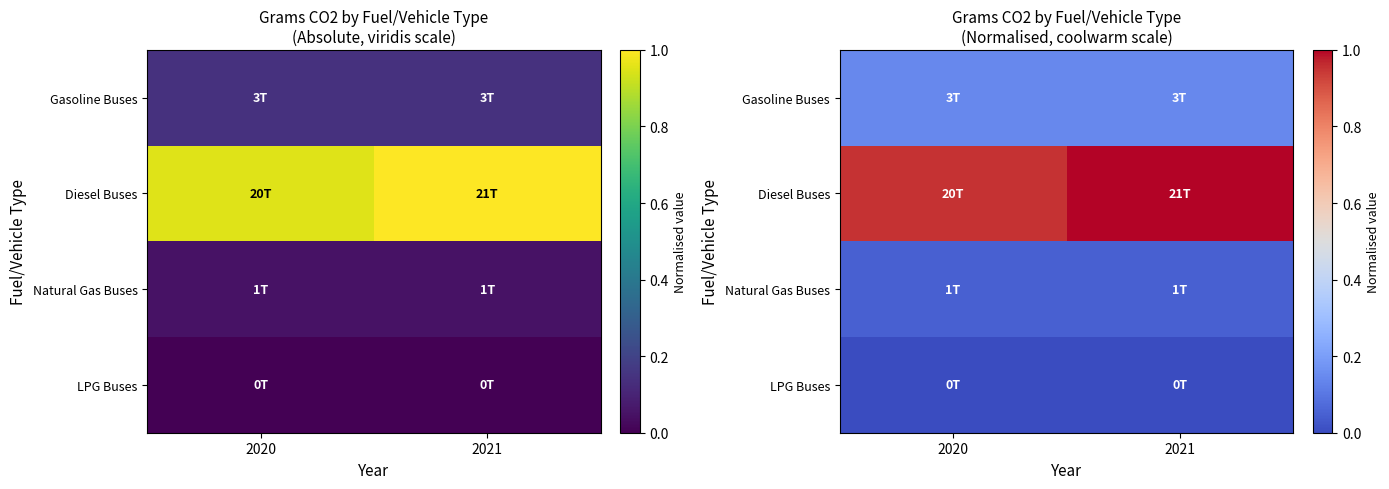

The Natural Gas Buses series shows 0.0 at 2021. True or false?

True